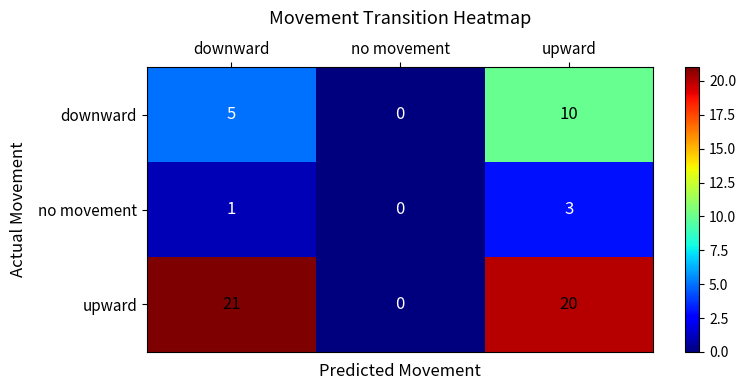

At how many categories does at least one series exceed 2?

2